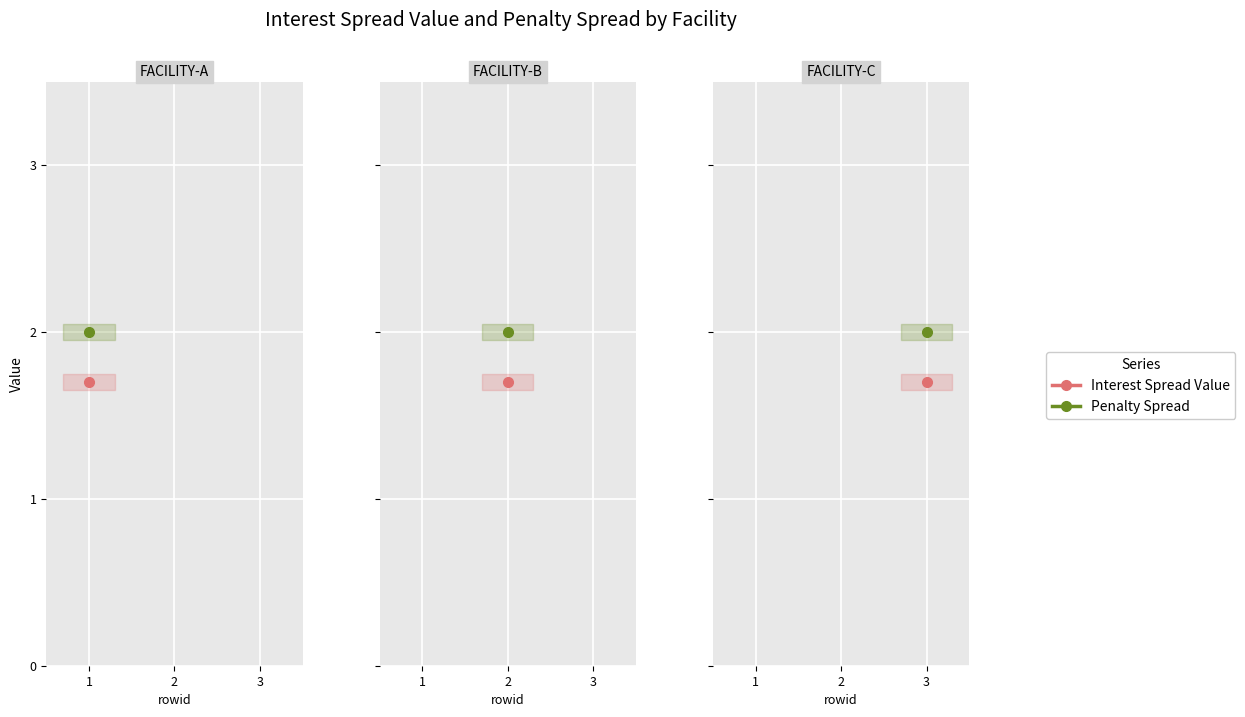

What is the maximum value for Penalty_Spread?

2.0